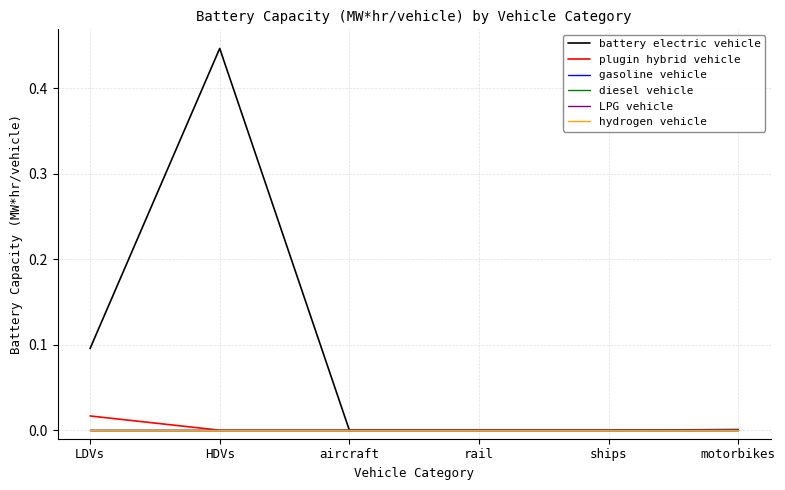

Is this an area chart (filled region under the line)?

No